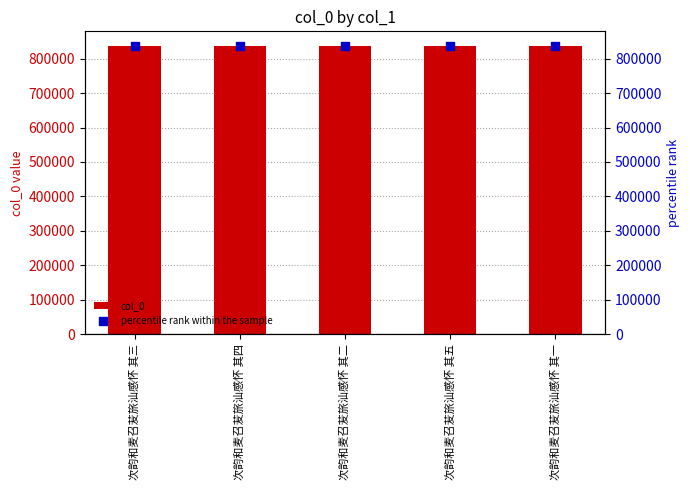

What is the total value across all series at 次韵和麦召苃旅汕感怀 其二?

1674672